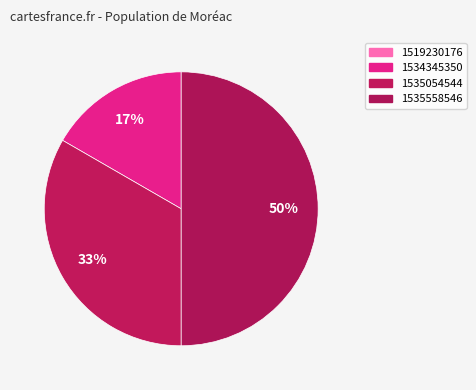

What portion of the pie excludes 1535558546?

50.0%